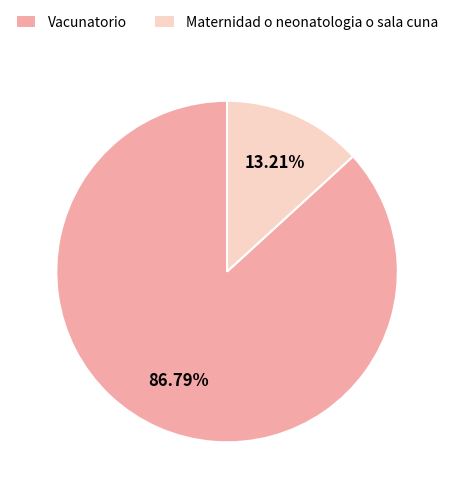

What percentage is the Vacunatorio slice, to the nearest percent?

87%